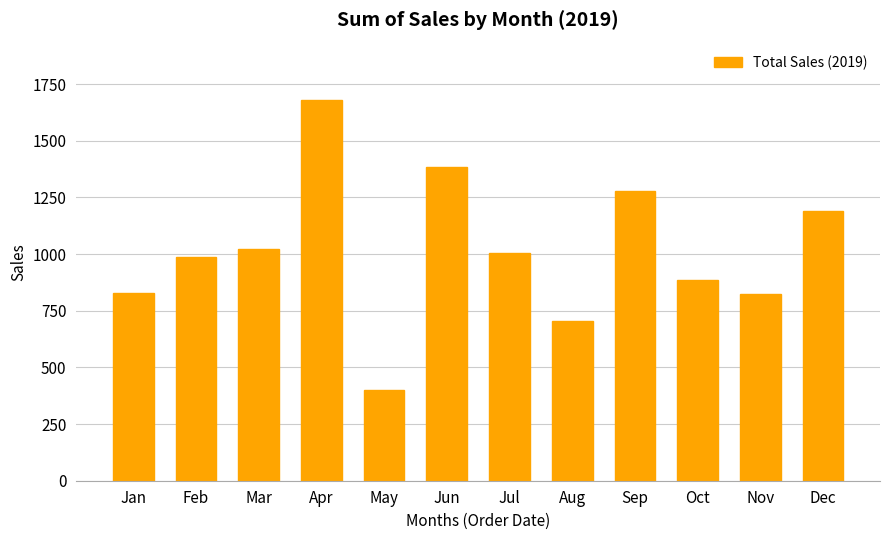

What is the value of the 10th bar from the left?

885.0